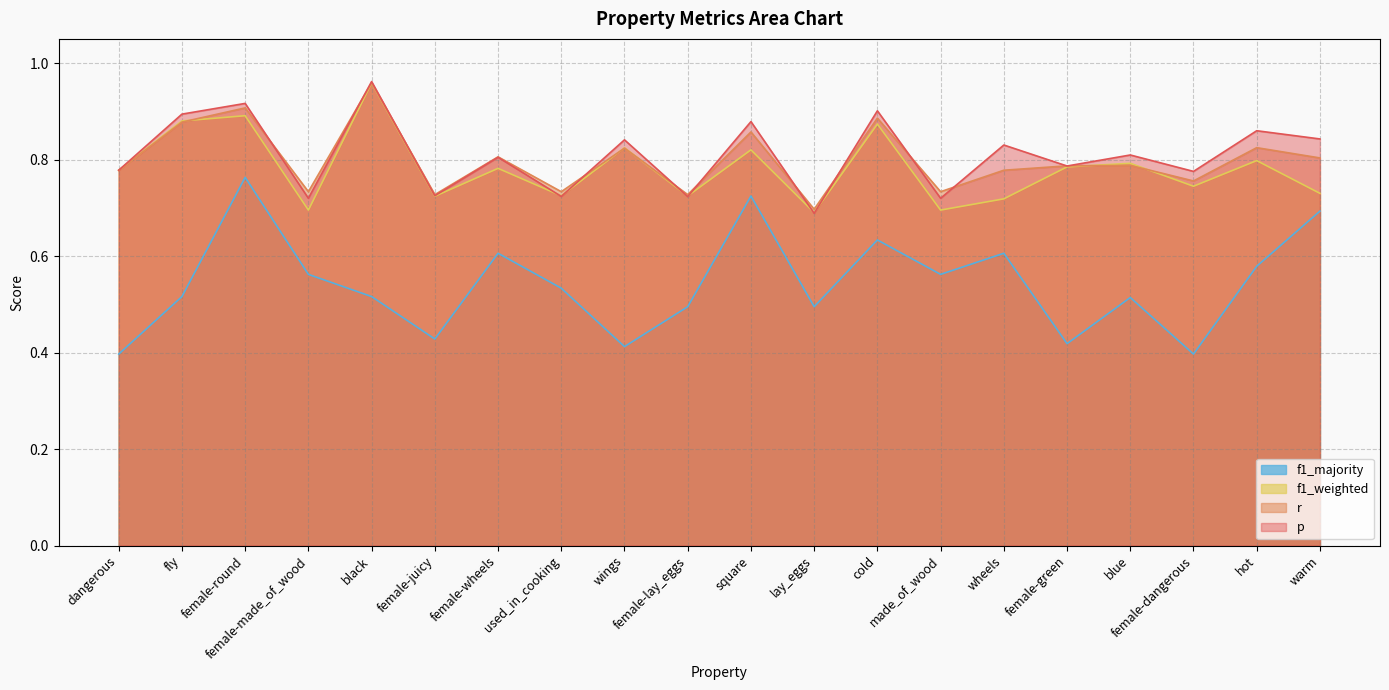

What is the label of the 11th point from the left?

square